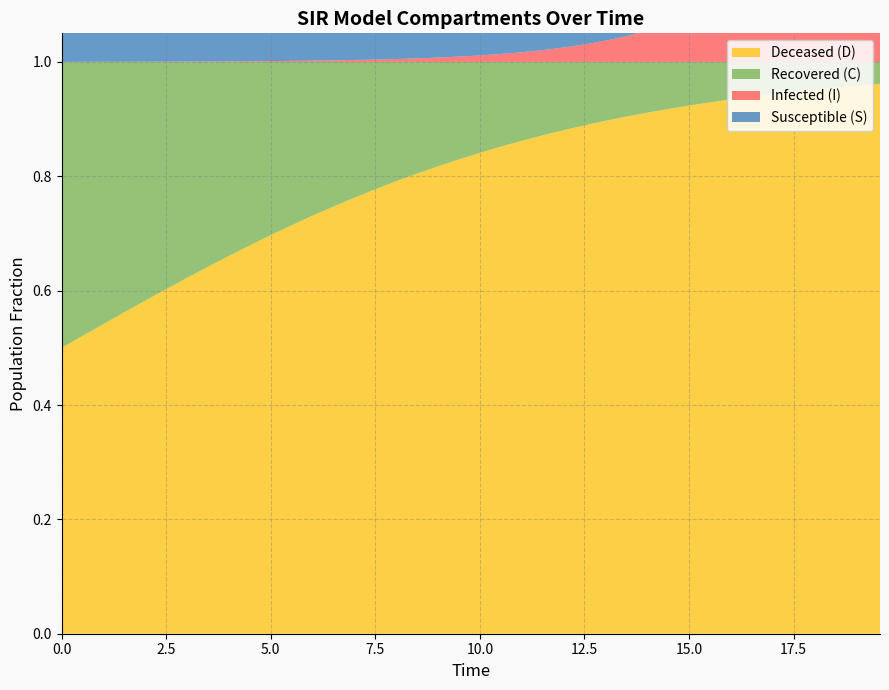

What is the minimum value for S?

0.7